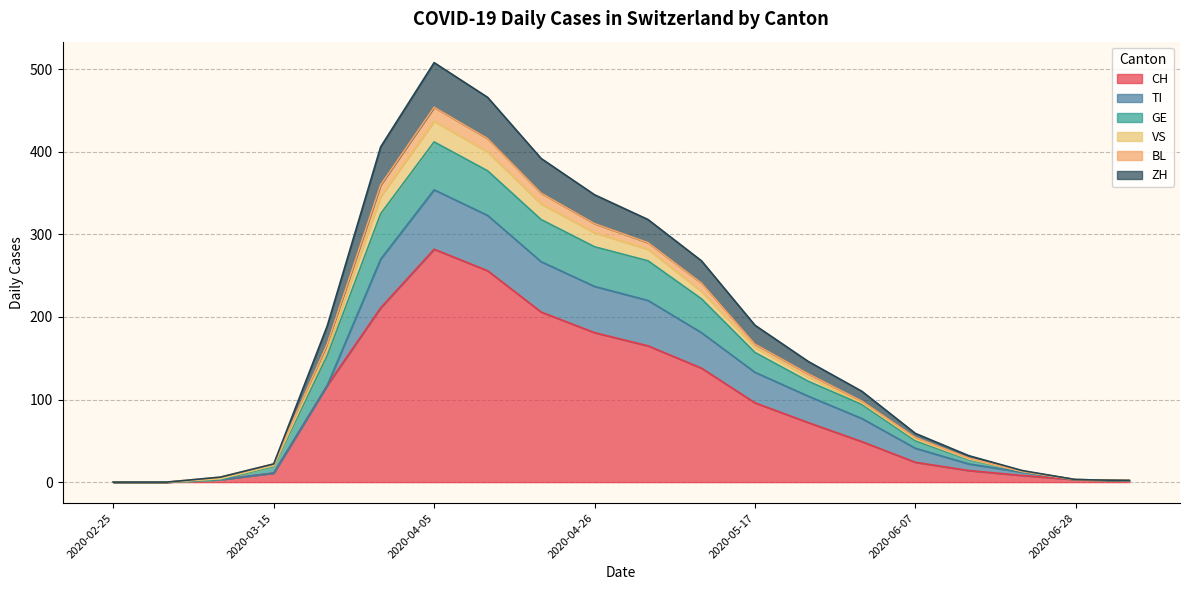

What is the highest value of the CH series?

282